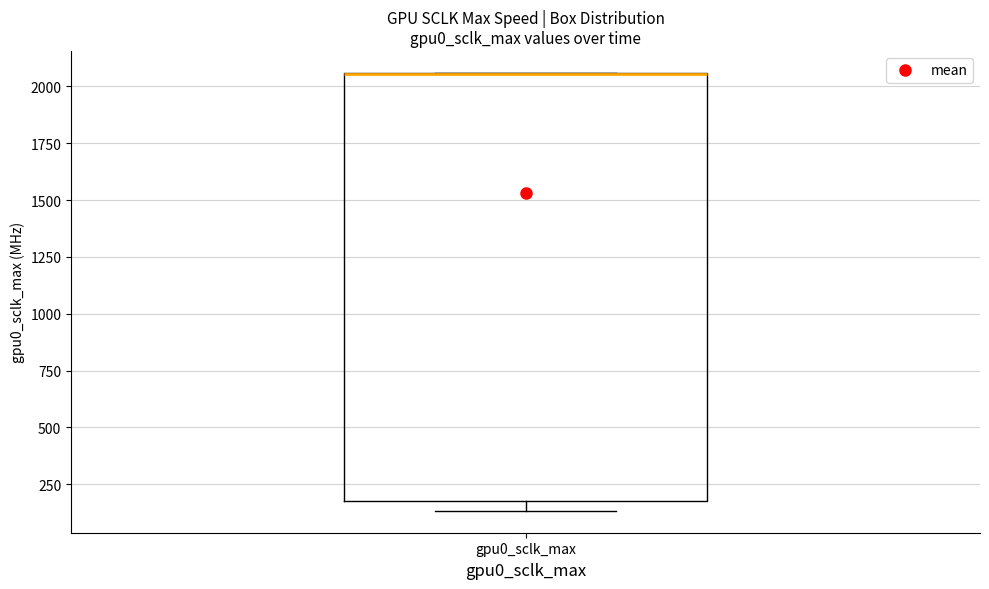

Where is the upper edge of the box for gpu0_sclk_max on the y-axis? The values are not printed on the chart, so give them approximately, as read against the axis.

2050